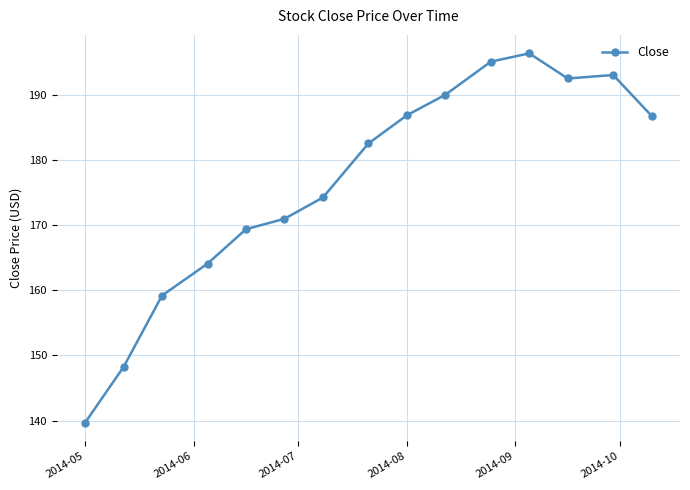

What is the greatest value displayed?

196.4